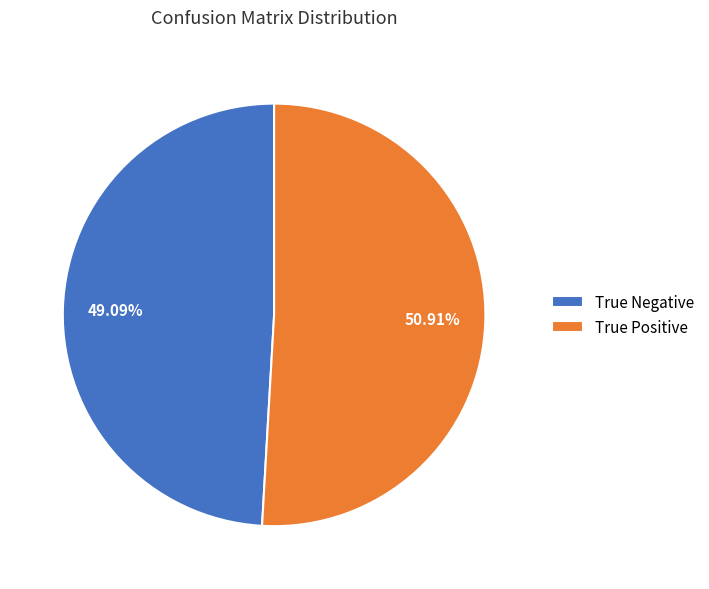

To the nearest percent, what is the average slice percentage?

50%